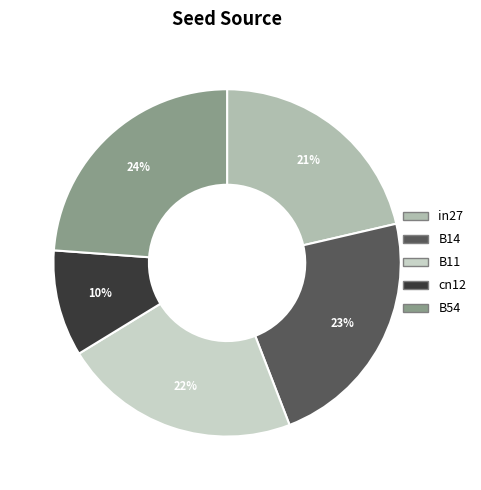

Is cn12 the majority of the pie?

No